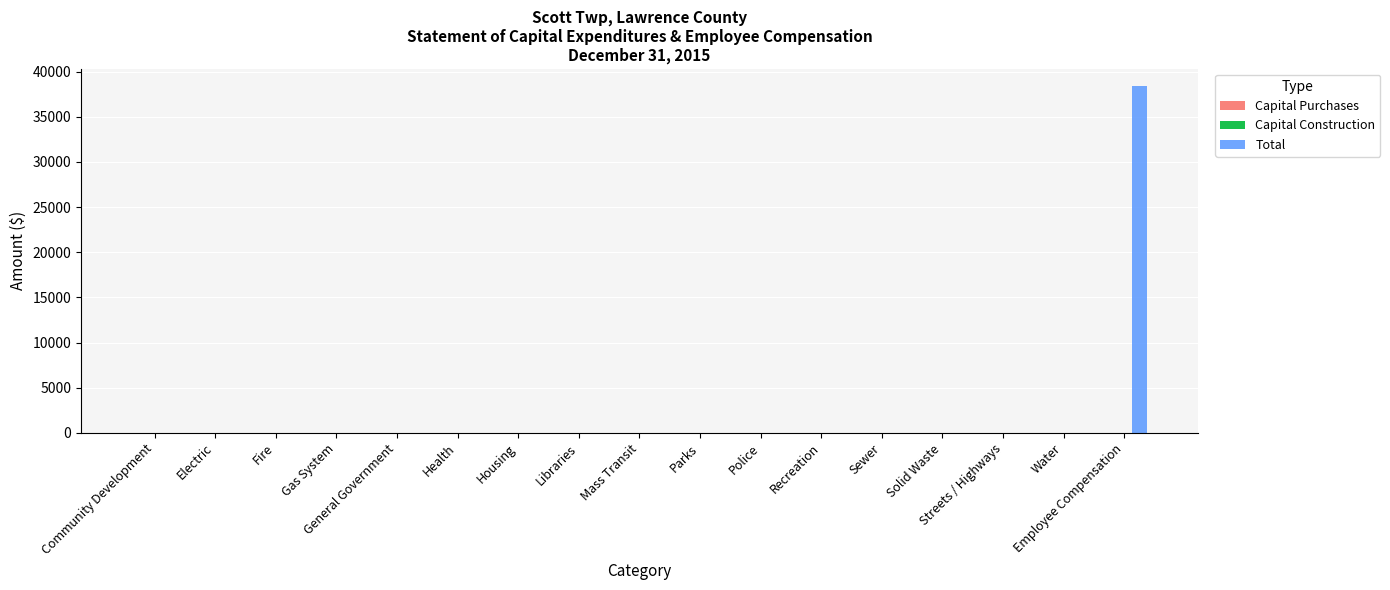

What is the sum of the values at Employee Compensation and Streets / Highways?

38430